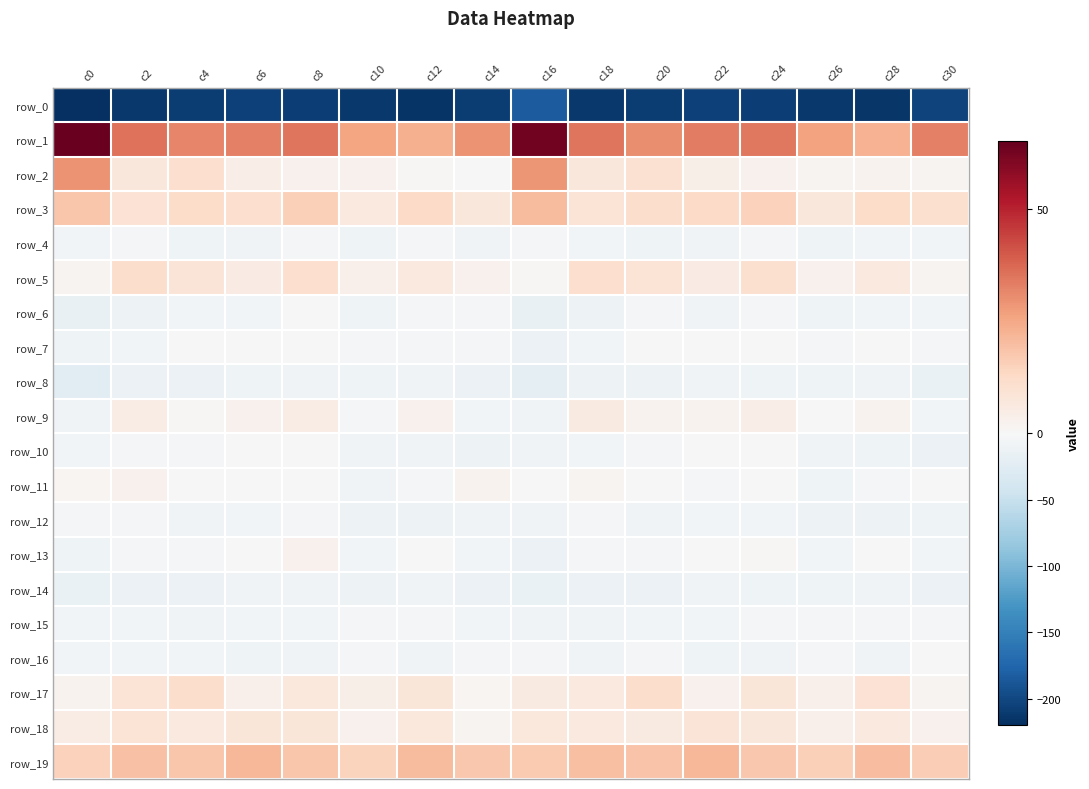

True or false: row_12 has a value of -2.2 at c6.

False